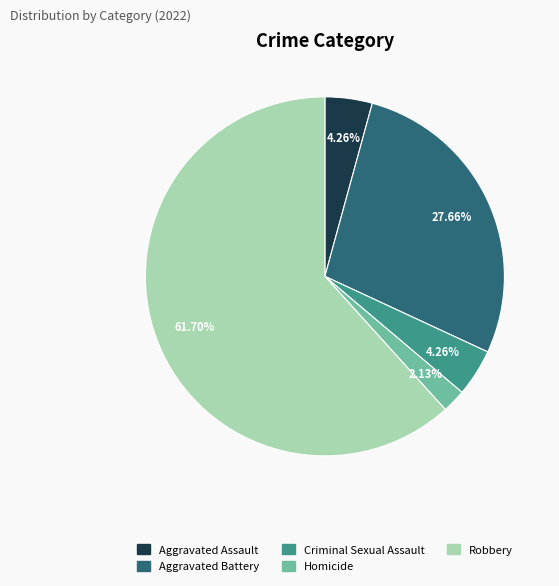

What is the majority slice?

Robbery